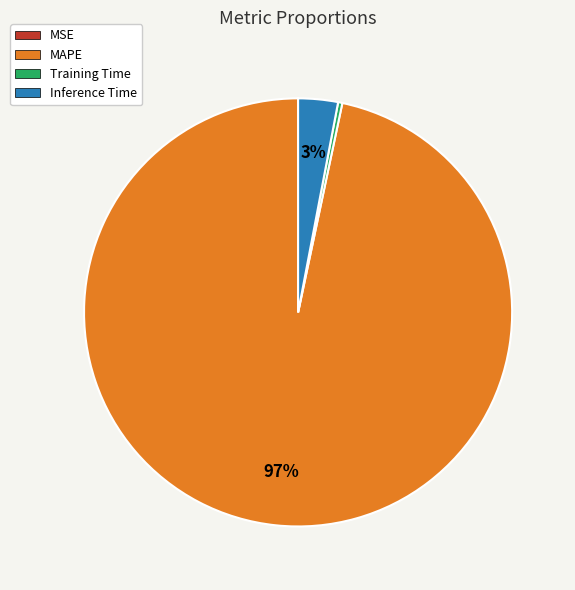

The MAPE slice represents 97% of the pie. True or false?

True